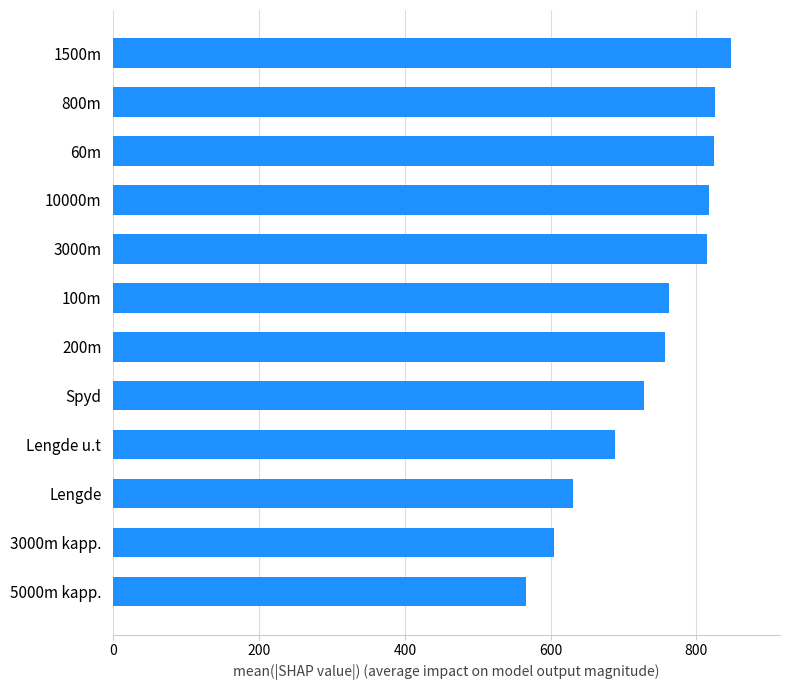

The value at 10000m is 304. True or false?

False